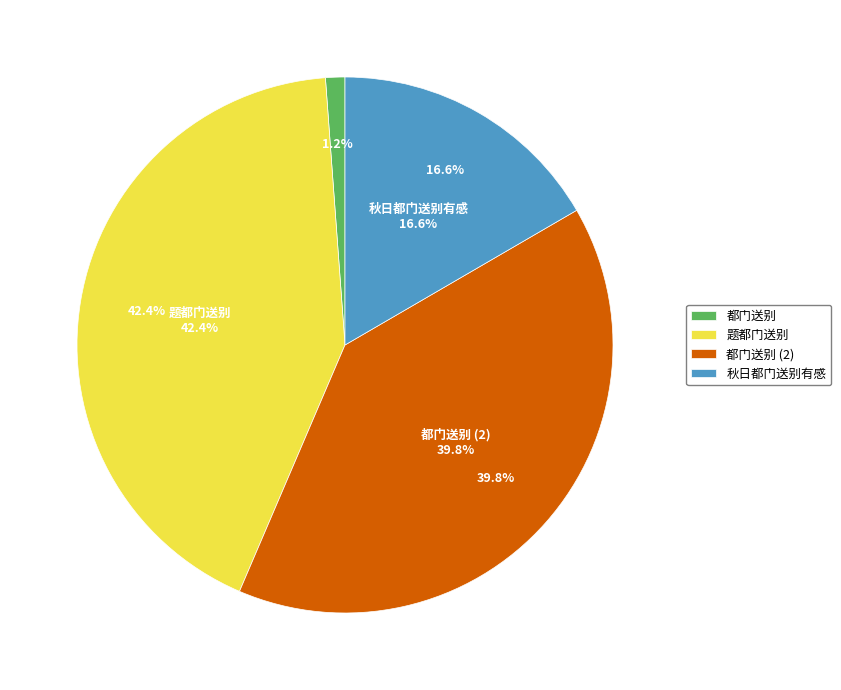

Count the number of slices in the pie.

4